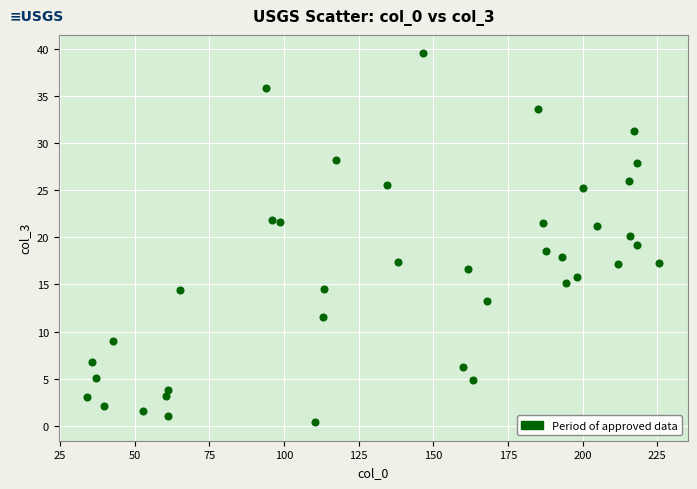

What is the range of X values (max minus min)?

191.5